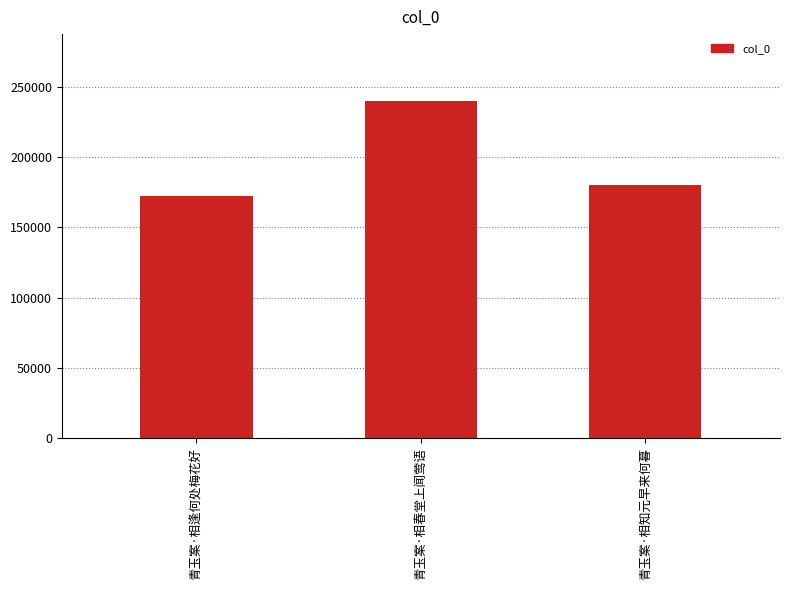

Which has a higher value, 青玉案·相知元早来何暮 or 青玉案·相逢何处梅花好?

青玉案·相知元早来何暮